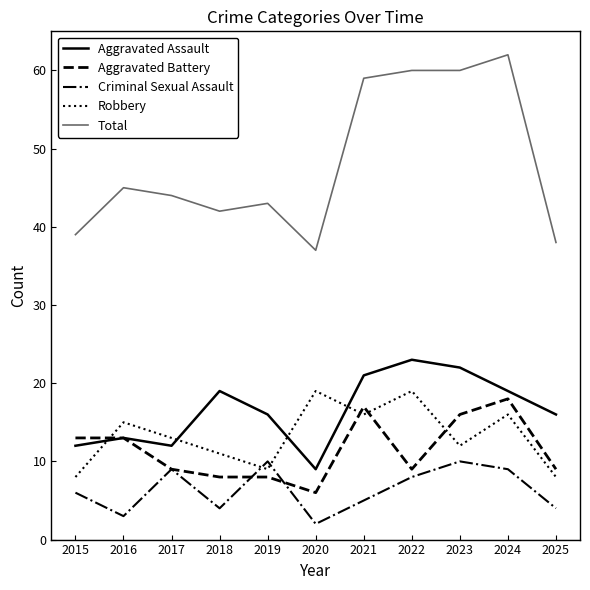

What is the sum of all Total values?

529